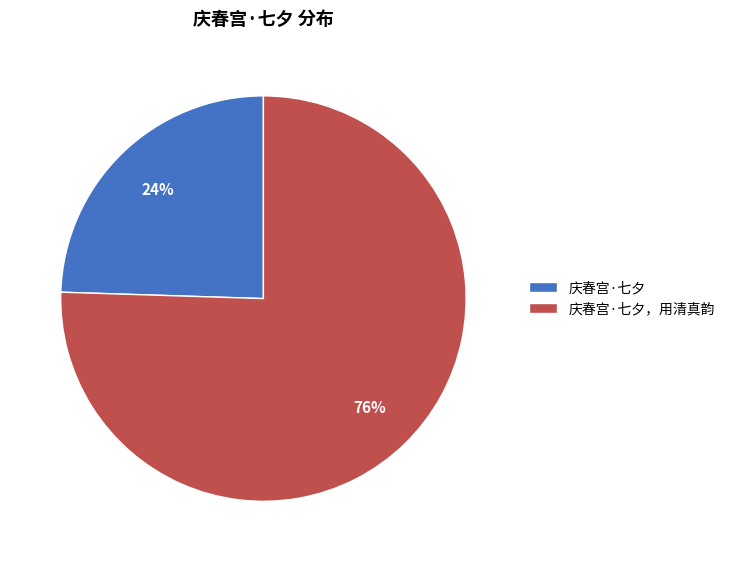

Approximately how many times larger is the value at 庆春宫·七夕 compared to 庆春宫·七夕，用清真韵?

0.3